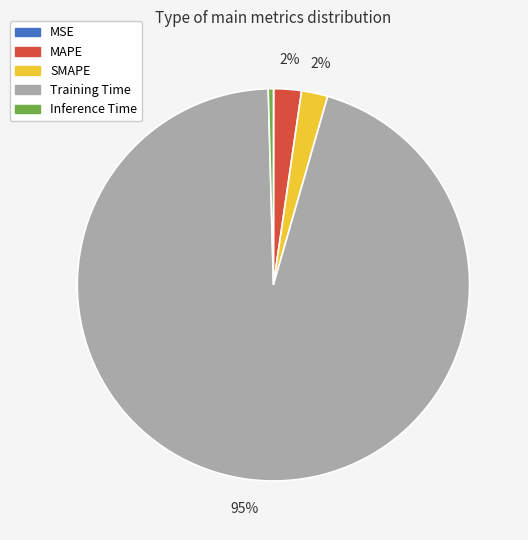

To the nearest percent, what is the combined percentage of Training Time and Inference Time?

96%